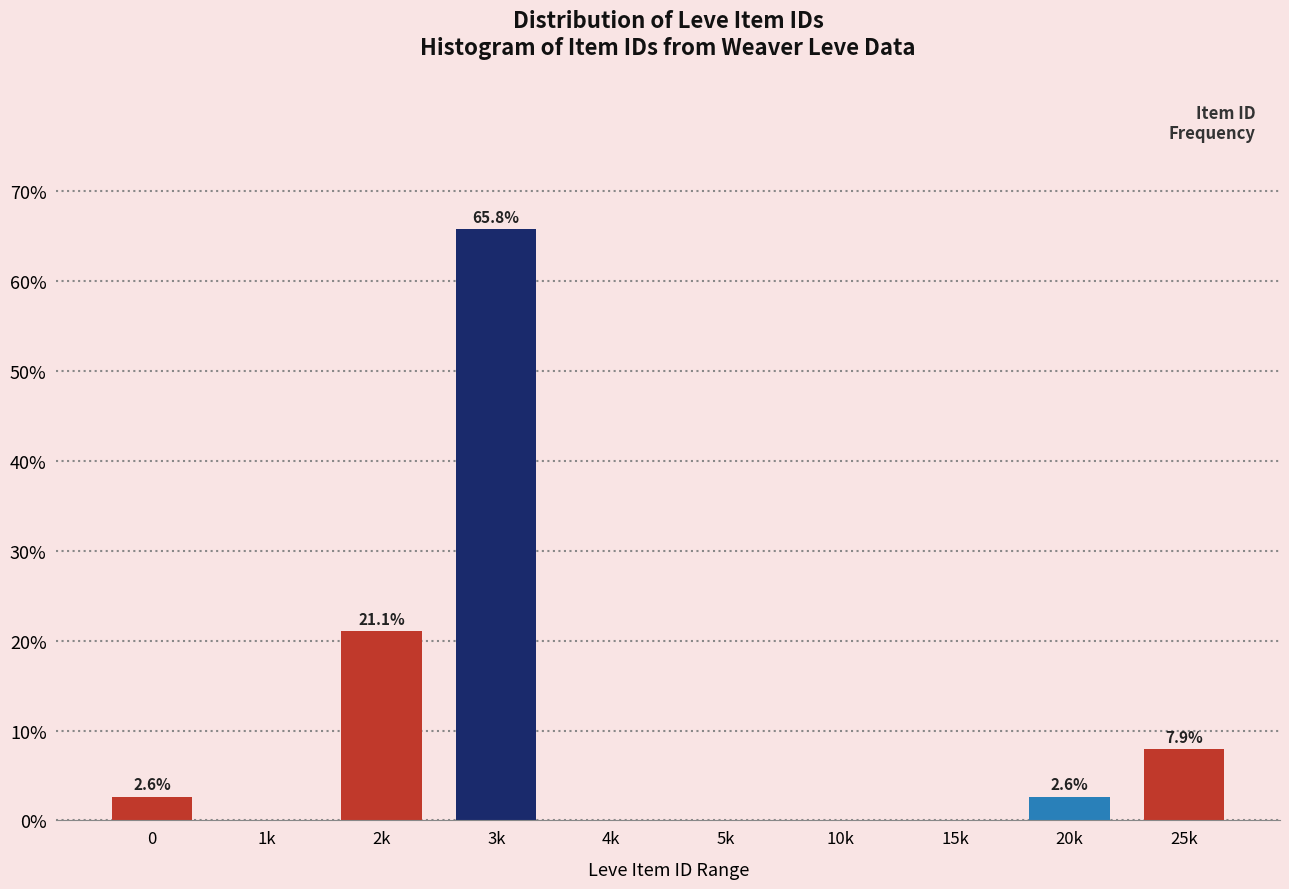

Reading left to right, list all the values displayed in this chart.

0=2.6	1k=0.0	2k=21.1	3k=65.8	4k=0.0	5k=0.0	10k=0.0	15k=0.0	20k=2.6	25k=7.9